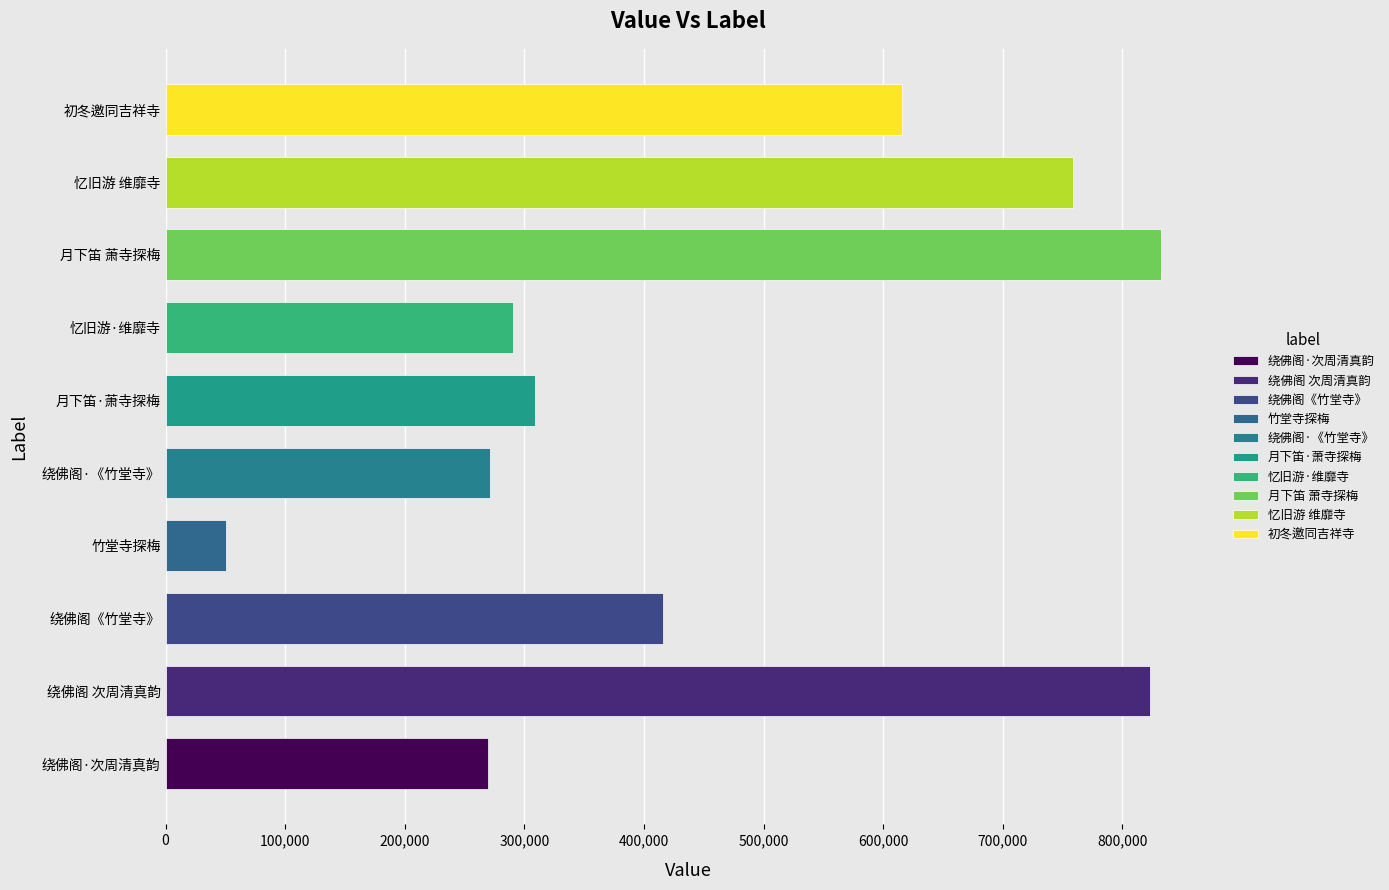

Approximately how many times larger is the value at 绕佛阁《竹堂寺》 compared to 忆旧游·维靡寺?

1.4